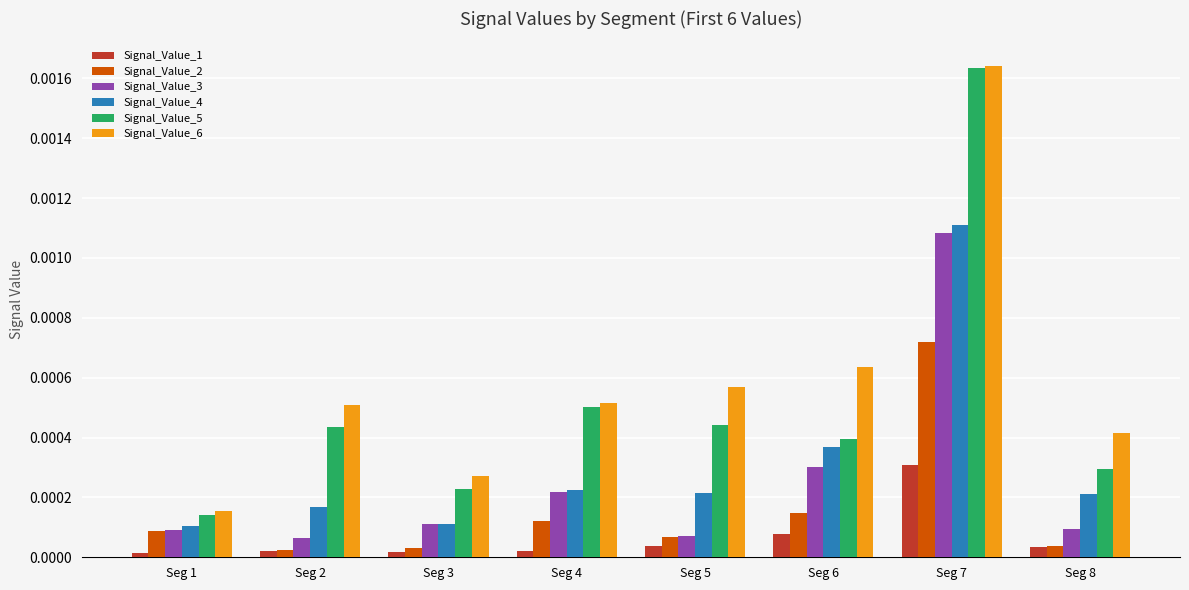

Which series has the largest total across all categories?

Signal_Value_6